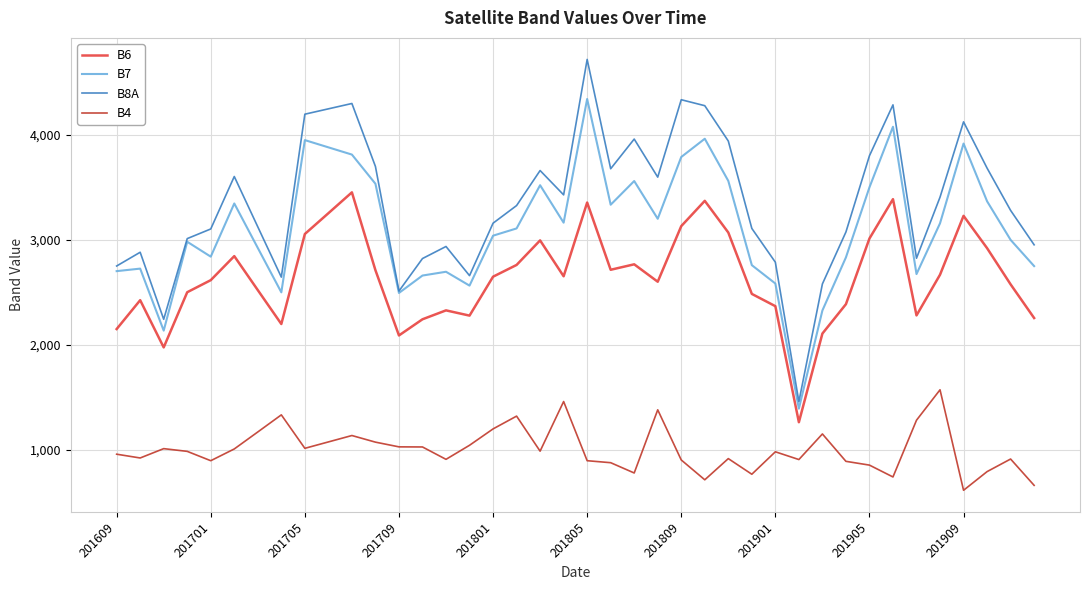

What is the minimum value for B6?

1263